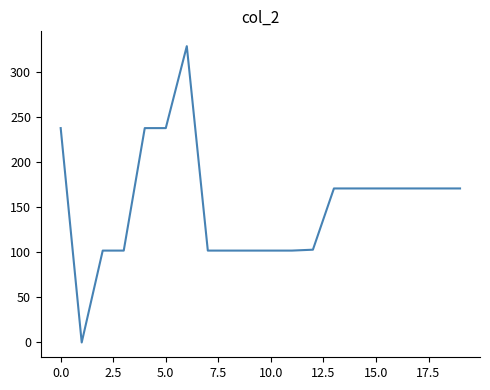

How many positive values are there?

19